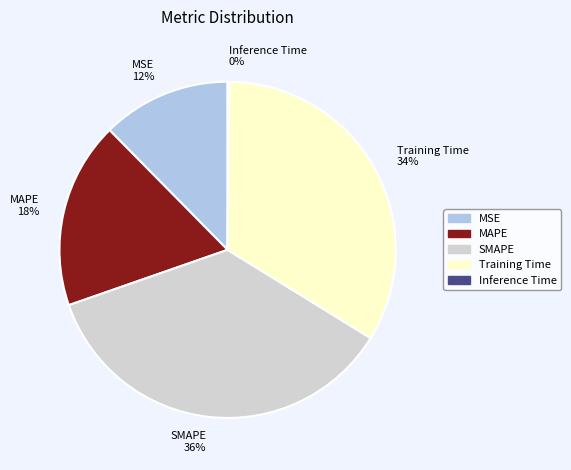

What percentage is the SMAPE slice, to the nearest percent?

36%